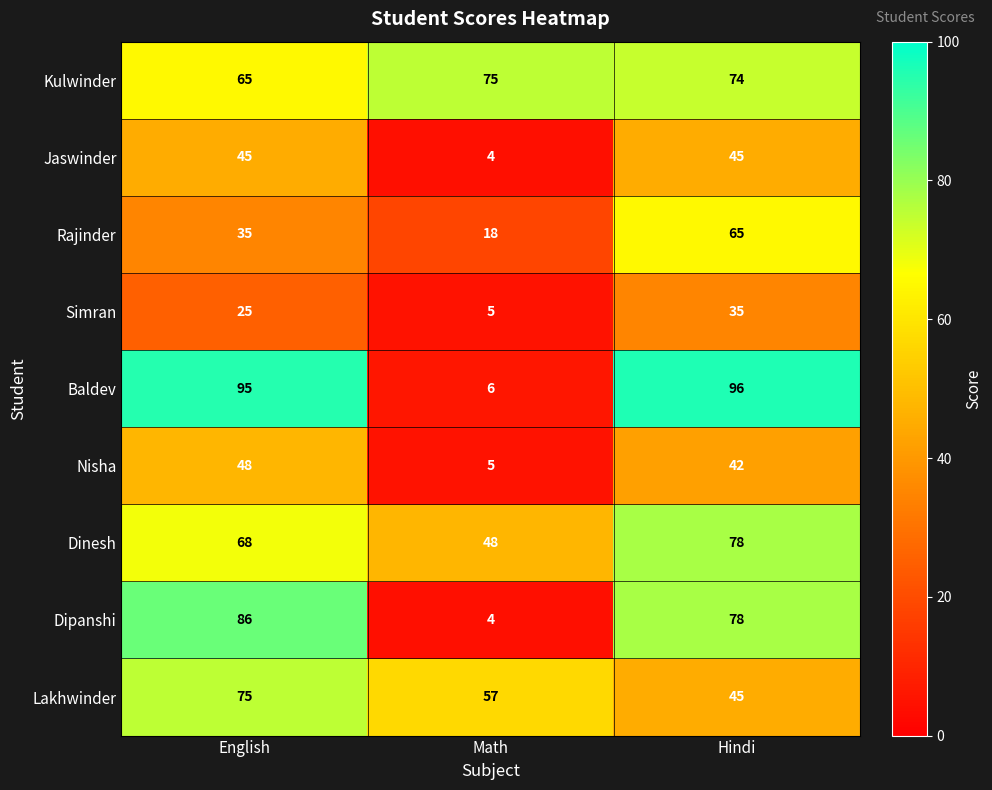

At which label is Dinesh closest to 63?

English